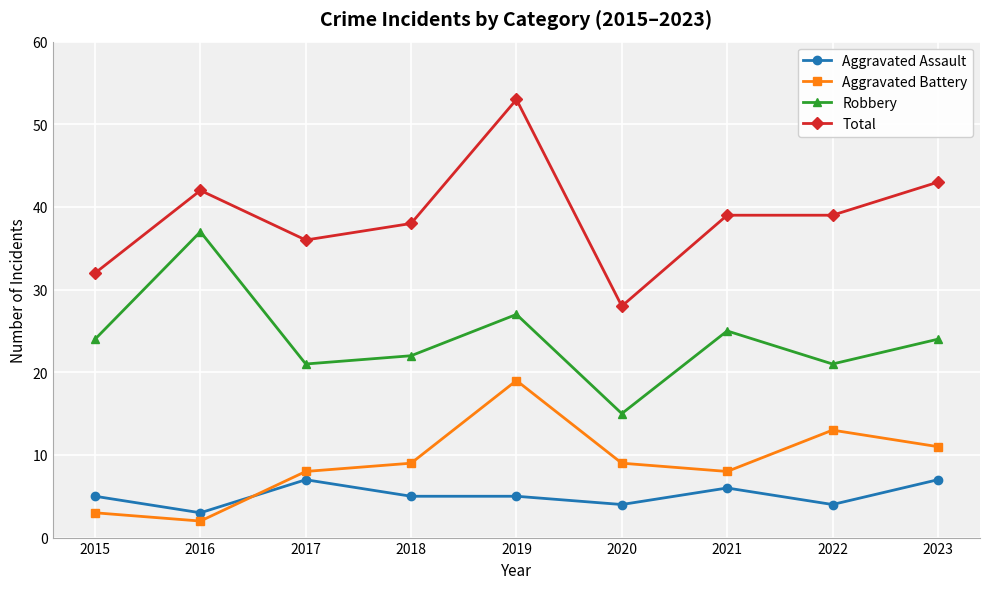

Between which two adjacent categories do Aggravated Assault and Aggravated Battery first intersect?

2016 and 2017